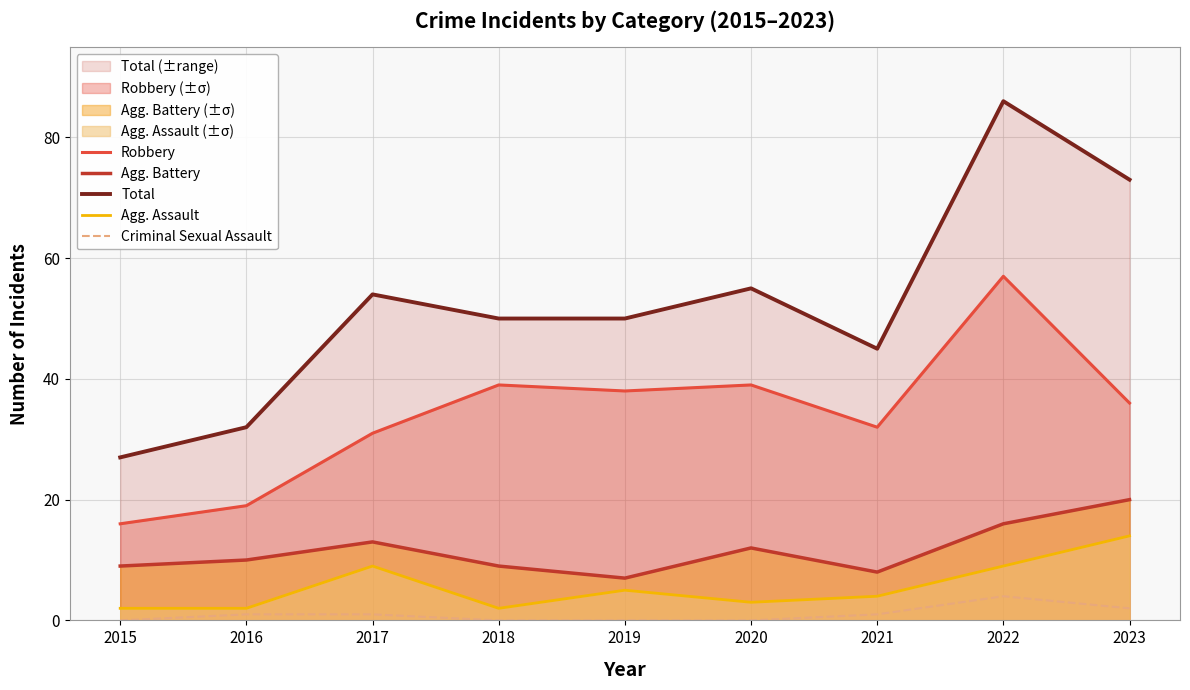

How many data points in Criminal Sexual Assault are less than 1?

4